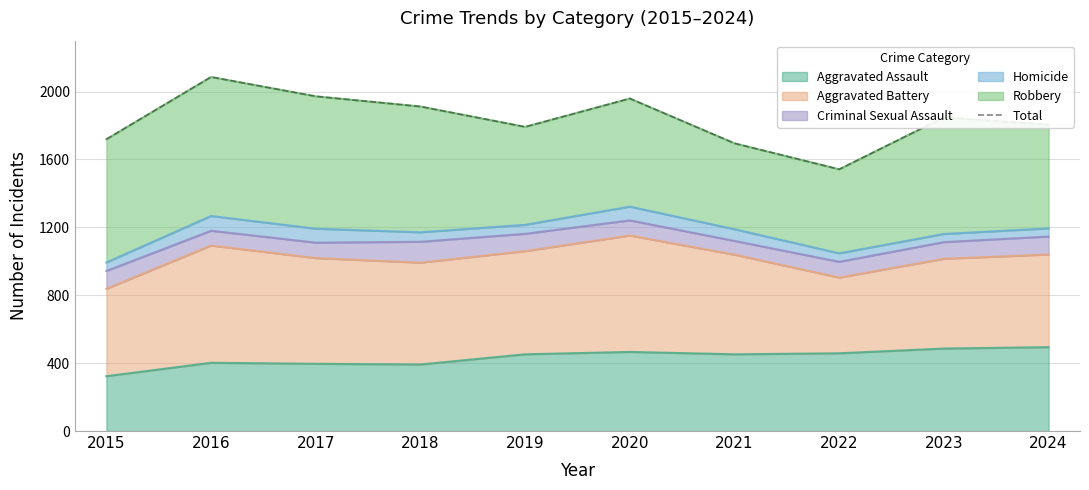

List the labels in order of value, largest first.

2016, 2017, 2020, 2018, 2023, 2024, 2019, 2015, 2021, 2022